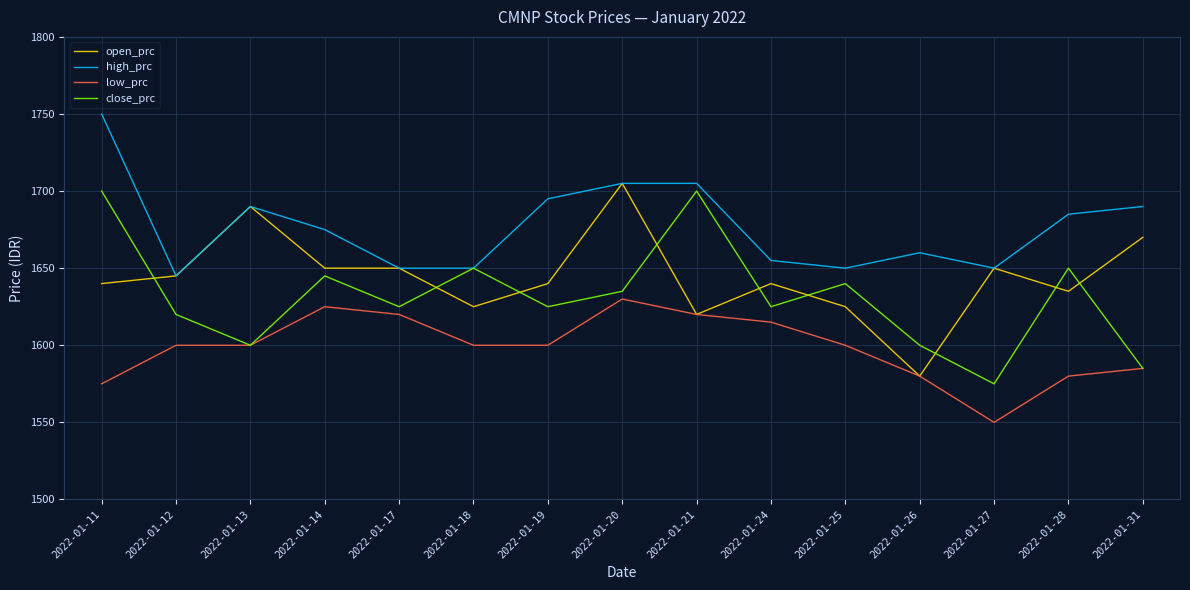

What is the smallest value displayed?

1550